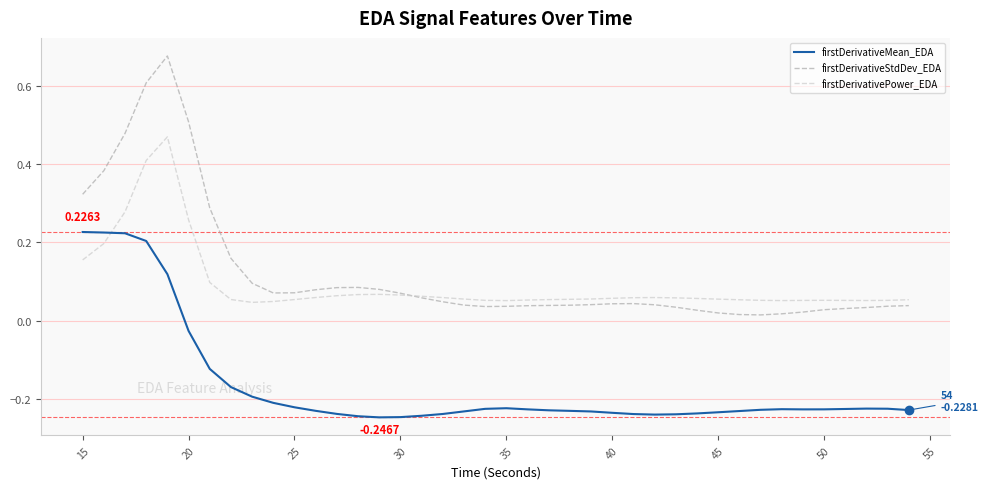

Which series has the largest range (max minus min)?

firstDerivativeStdDev_EDA